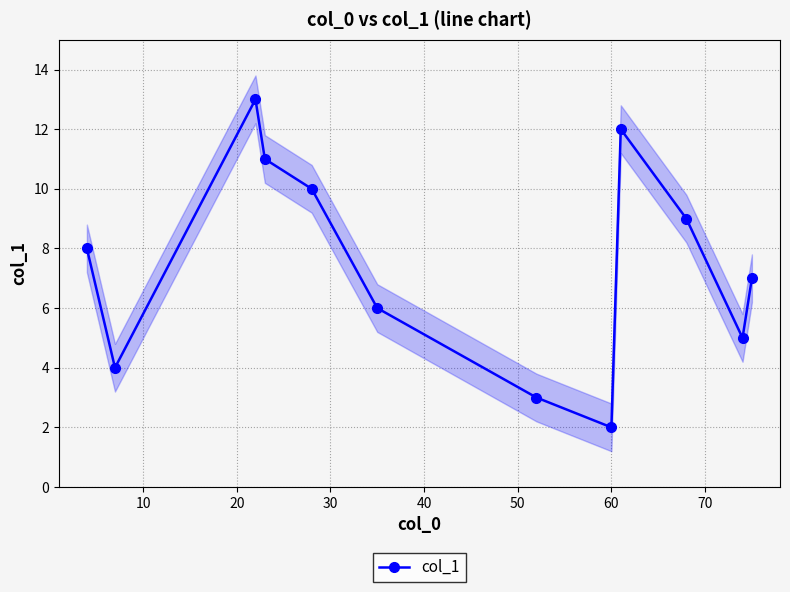

Is this an area chart (filled region under the line)?

No